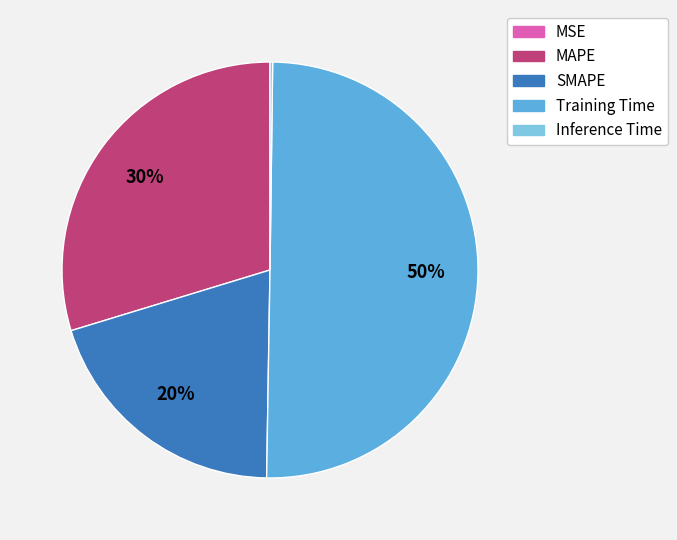

The MAPE slice represents 30% of the pie. True or false?

True